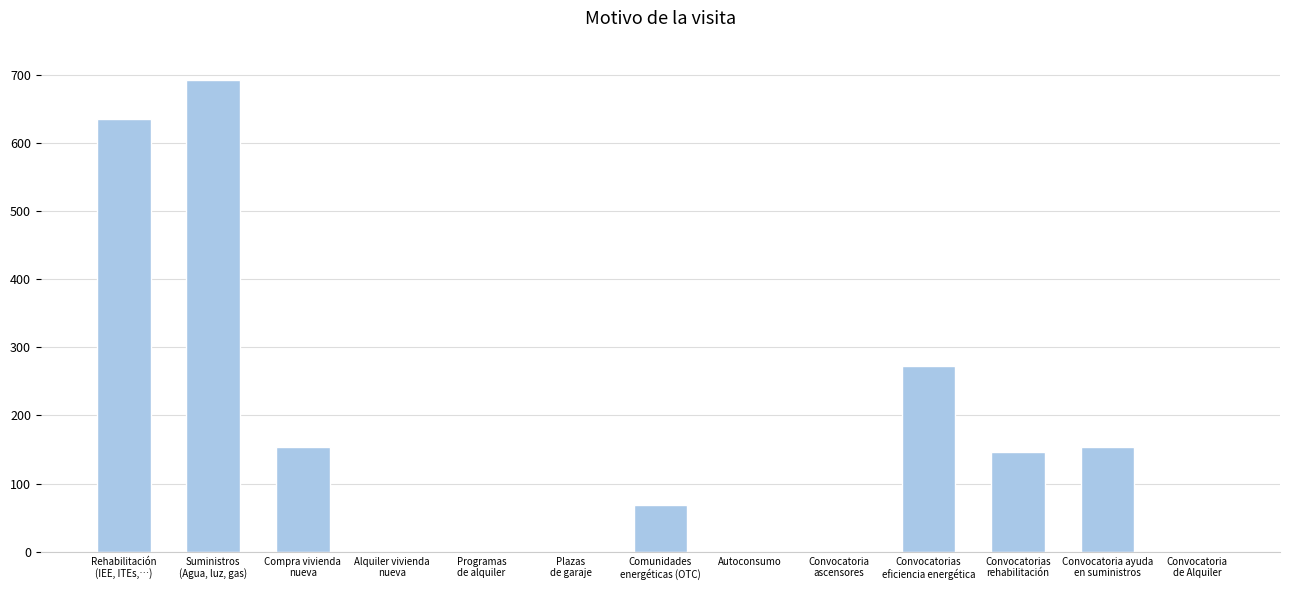

Is it true that the value at Suministros
(Agua, luz, gas) is 1002?

False